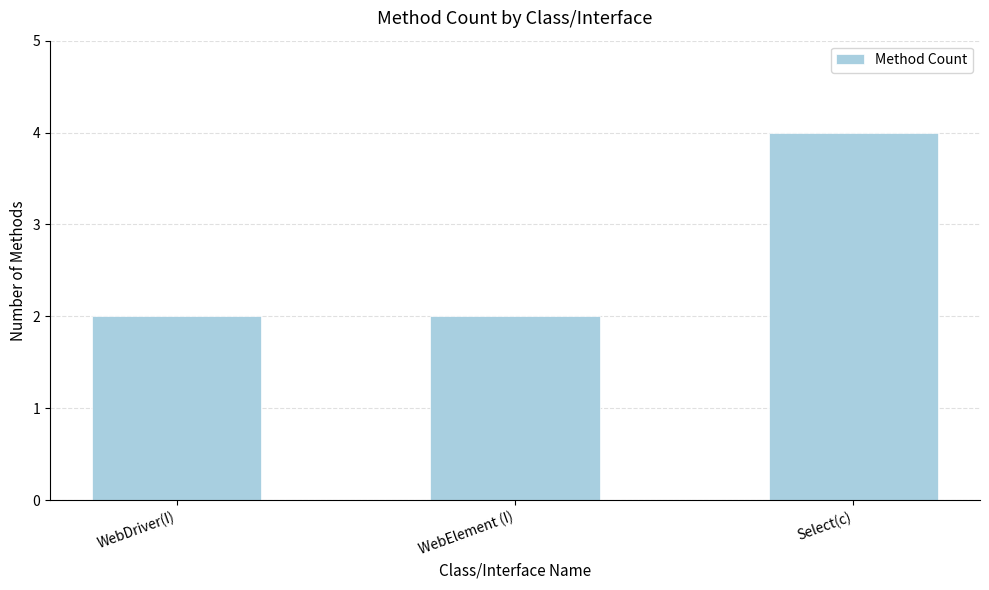

What position from the left is WebElement (I)?

2